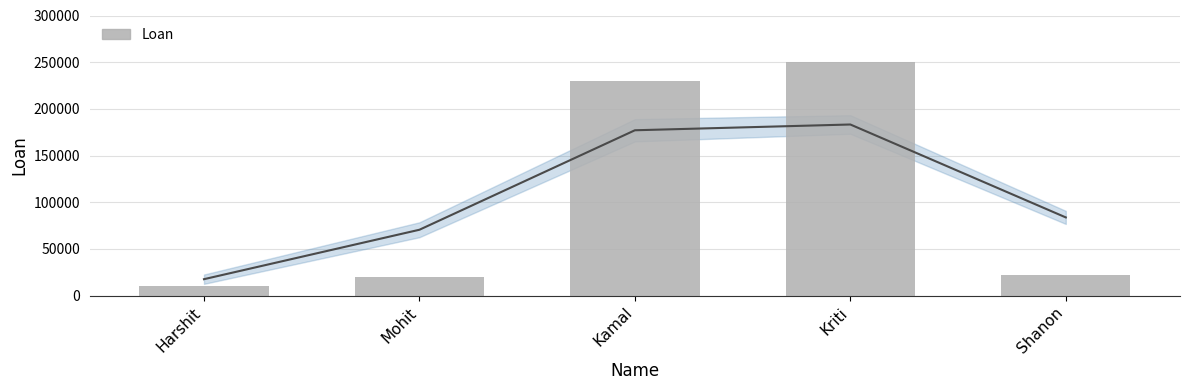

List the labels in order of value, smallest first.

Harshit, Mohit, Shanon, Kamal, Kriti